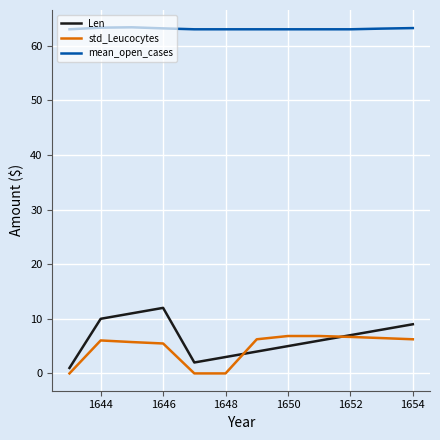

Which series has the widest spread of values?

Len